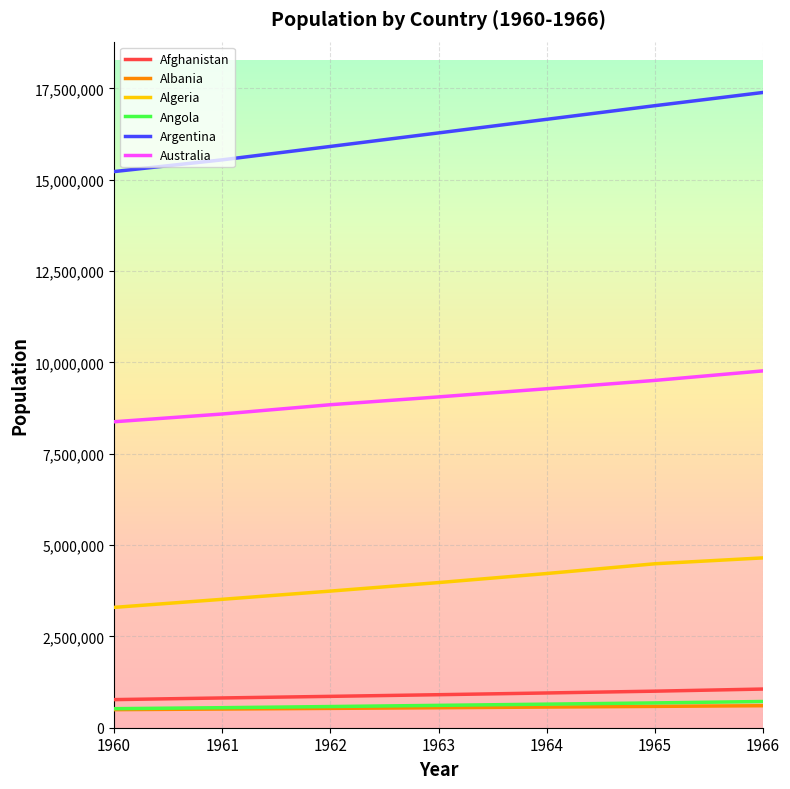

What is the difference between the highest and lowest values at 1963?

15734968